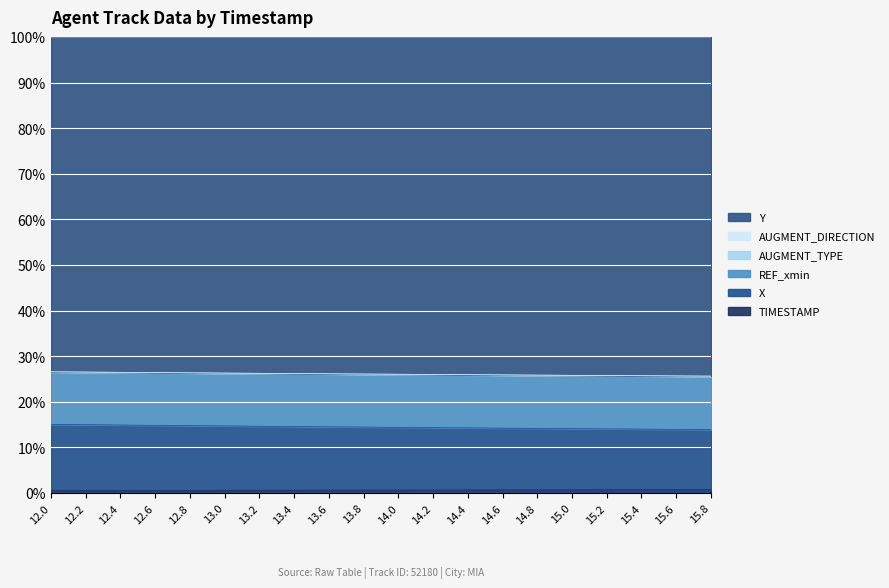

What is the difference between the second highest and minimum values in the Y series?

0.9